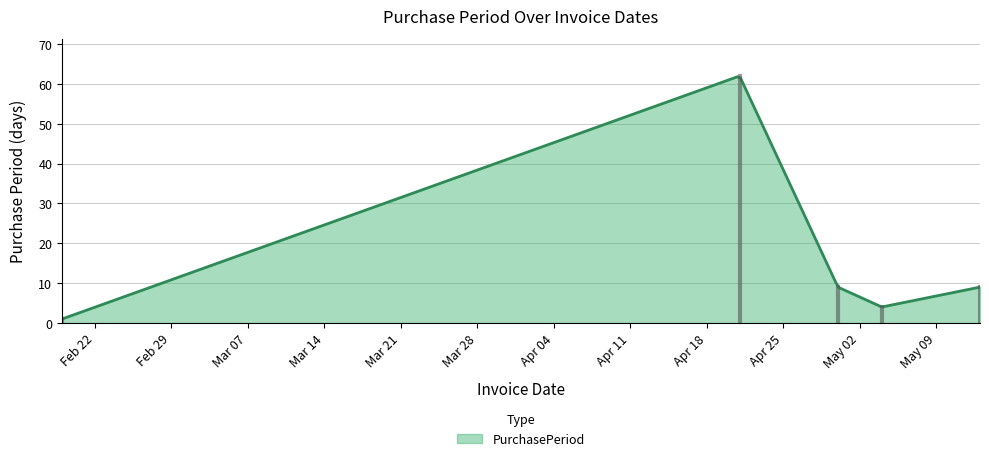

What is the maximum value shown in the chart?

61.8